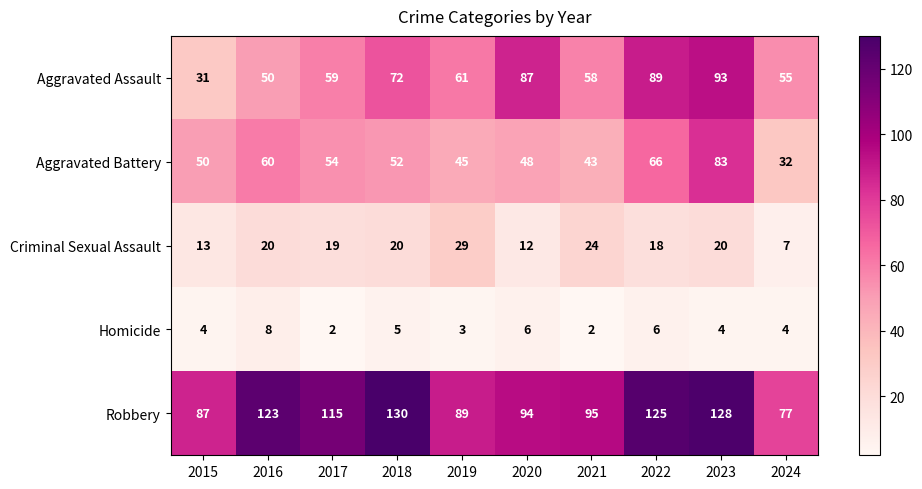

The value of Robbery at 2015 is 120. True or false?

False